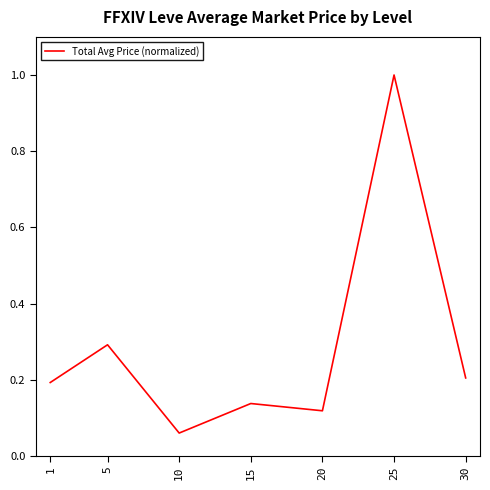

List the labels in order of value, largest first.

25, 5, 30, 1, 15, 20, 10